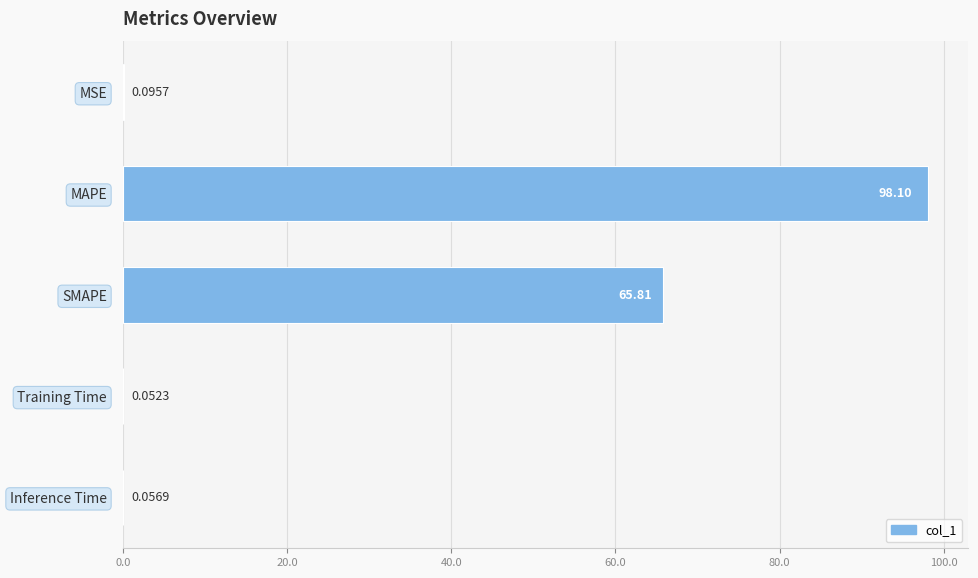

What is the sum of the values at SMAPE and MSE?

65.9